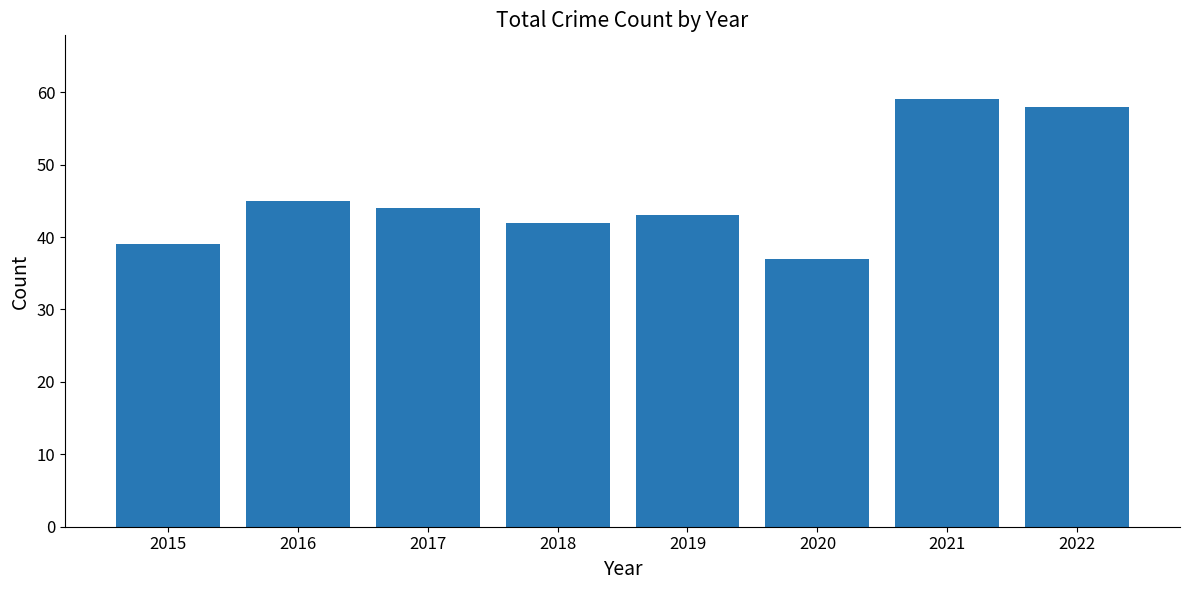

What is the change in value from 2017 to 2022?

+14